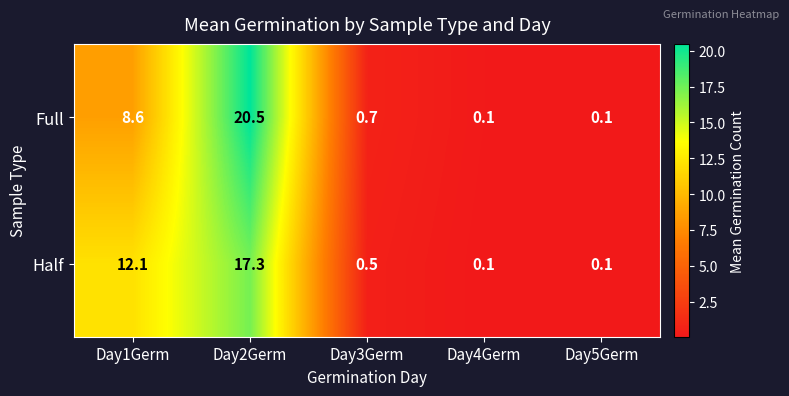

What is the greatest value displayed?

20.5